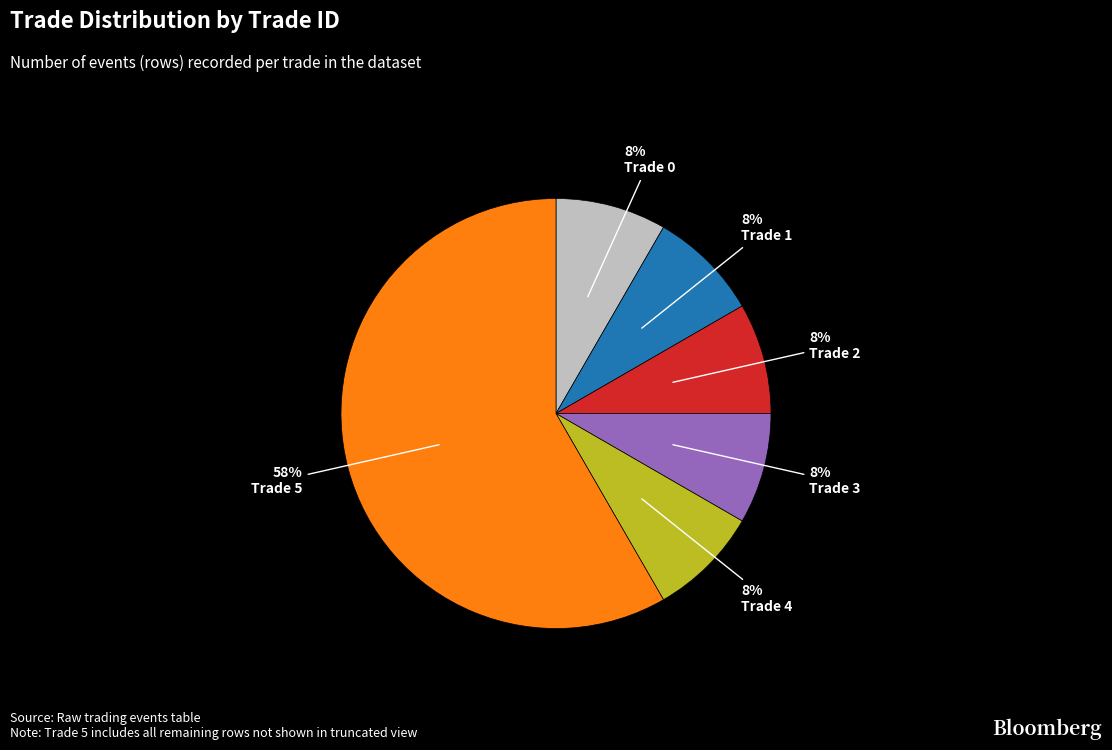

Does any single category account for the majority?

Yes